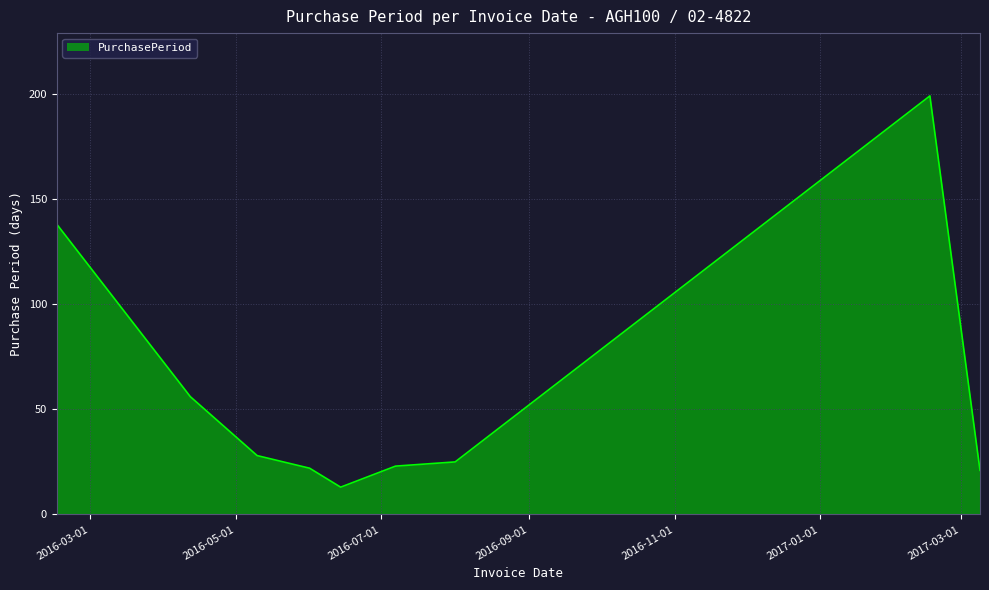

What is the maximum value shown in the chart?

199